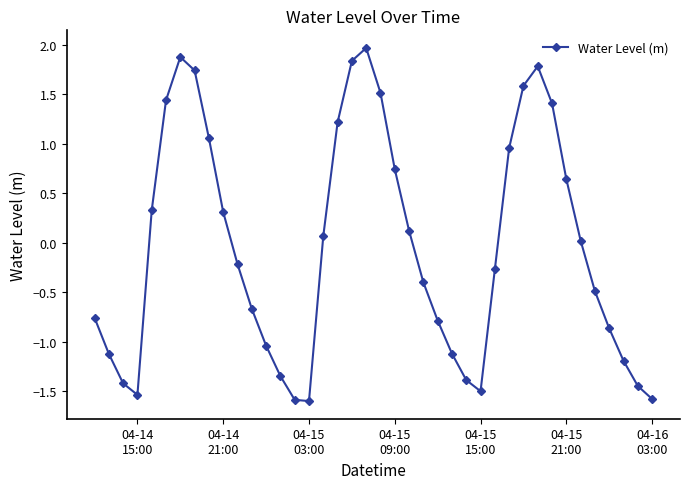

How many categories are shown in the chart?

40